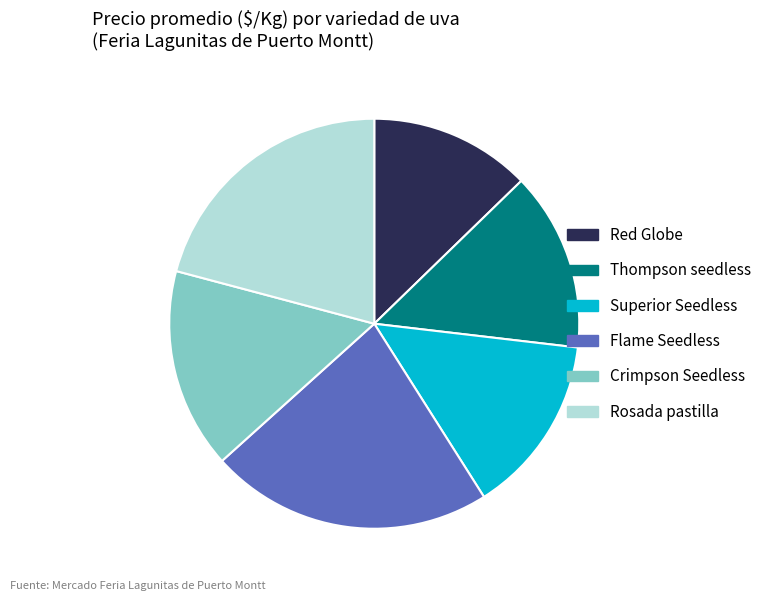

Combined, do Crimpson Seedless and Superior Seedless account for over 50%?

No